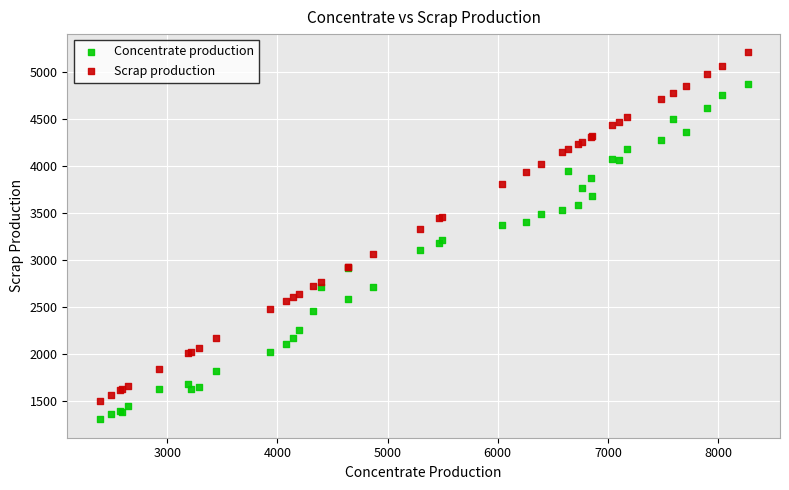

Which series contains the highest Y value?

Scrap production